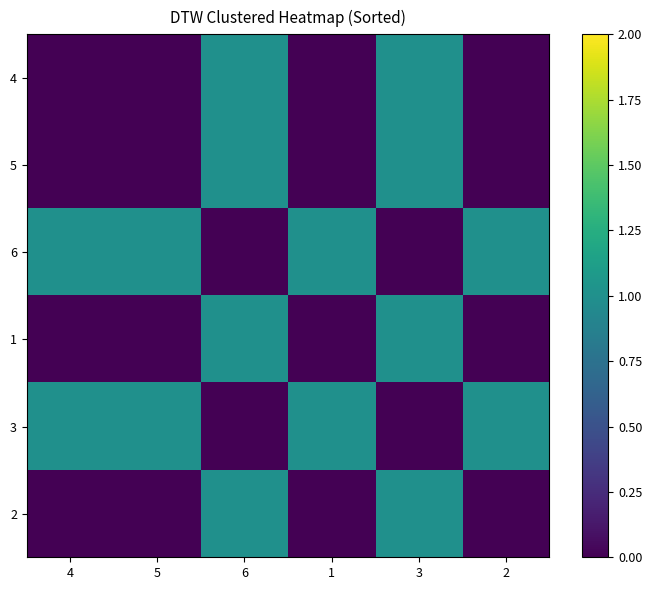

Is it true that 3 equals 1 at 1?

False